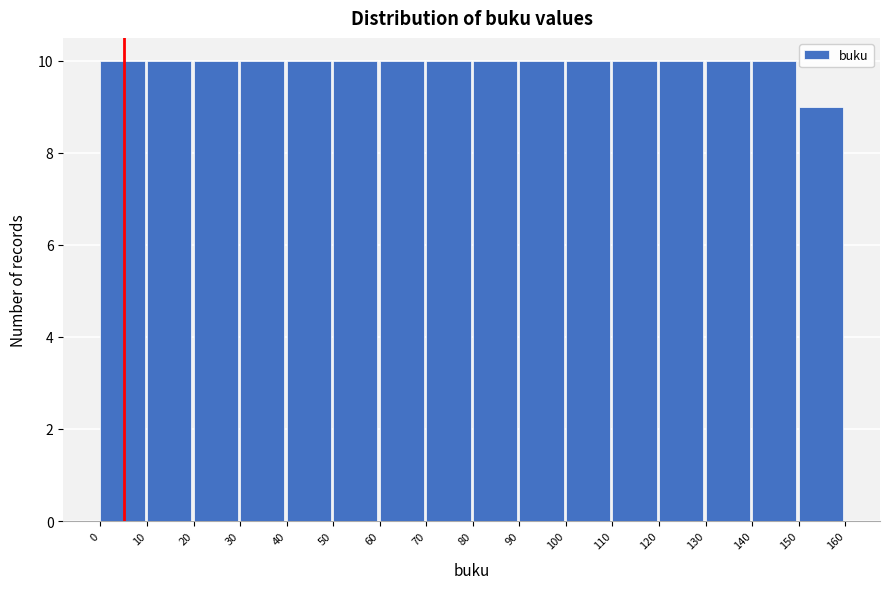

What is the height of the bar covering 110 to 120 on the x-axis? The values are not printed on the chart, so give them approximately, as read against the axis.

10